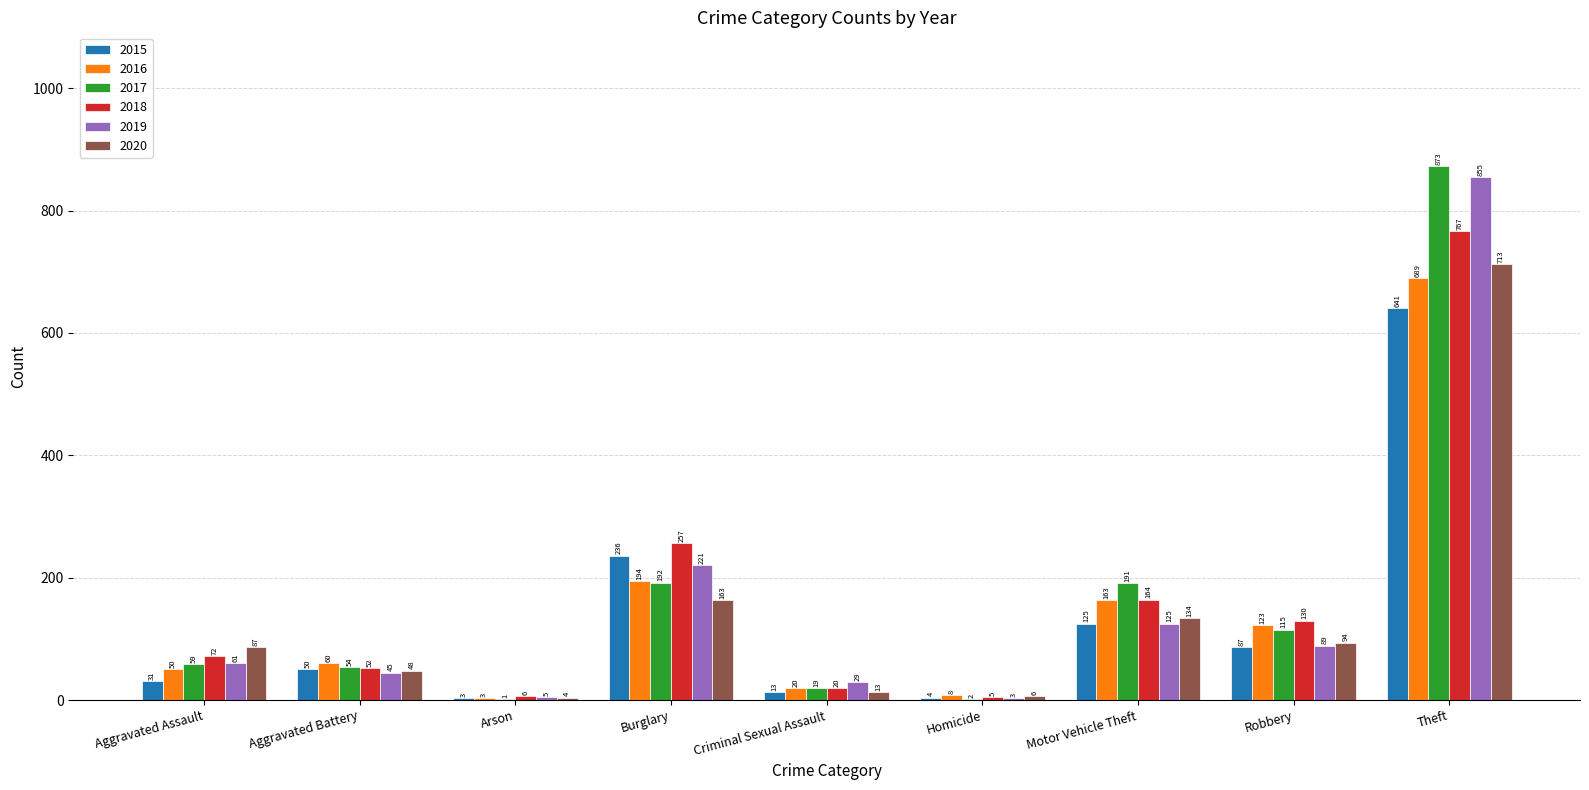

How many categories are shown in the chart?

9